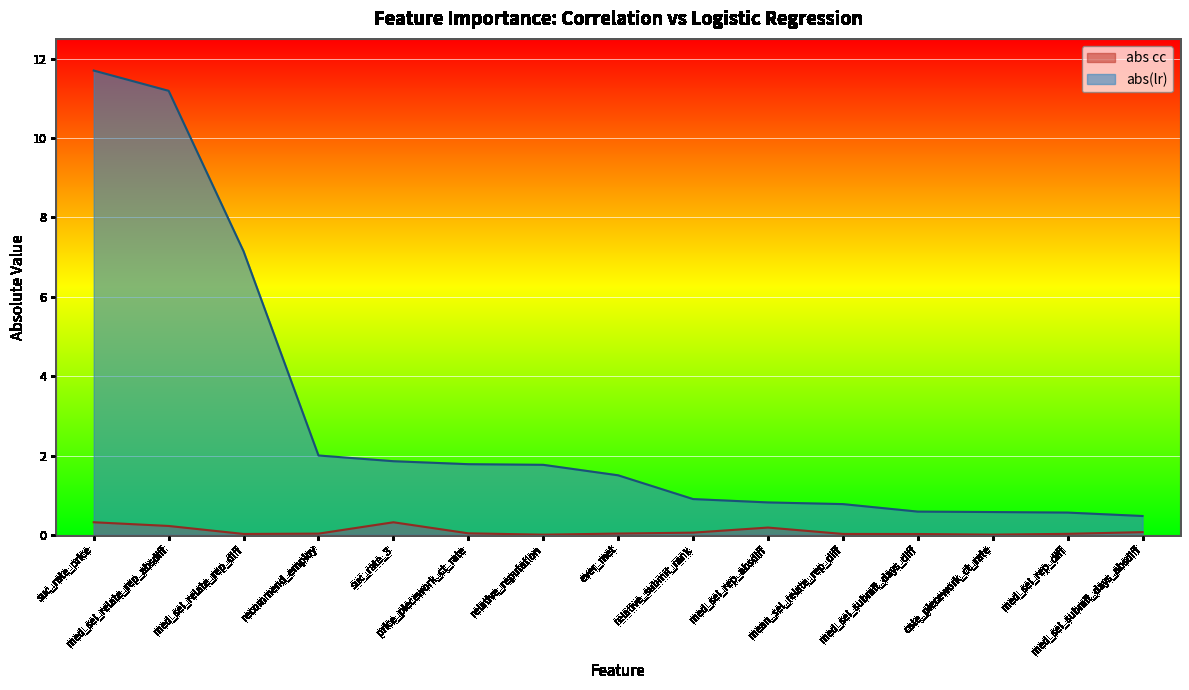

The value of abs(lr) at med_sel_relate_rep_absdiff is 6.9. True or false?

False